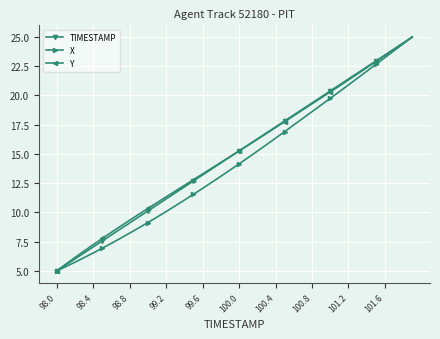

What is the value of the TIMESTAMP point at the 37th from the left?

23.5